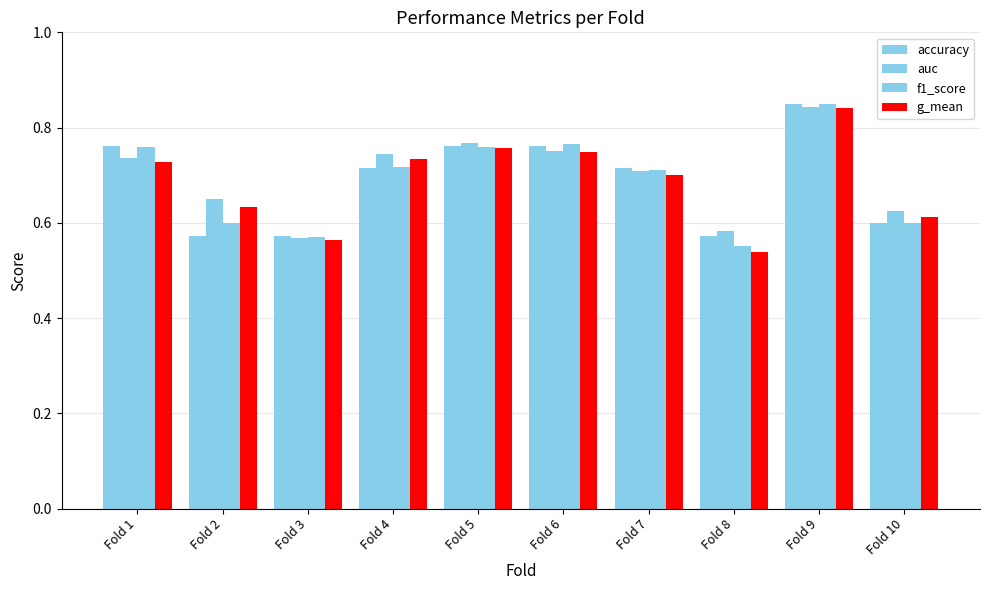

What is the value of the f1_score bar at the 8th from the left?

0.6